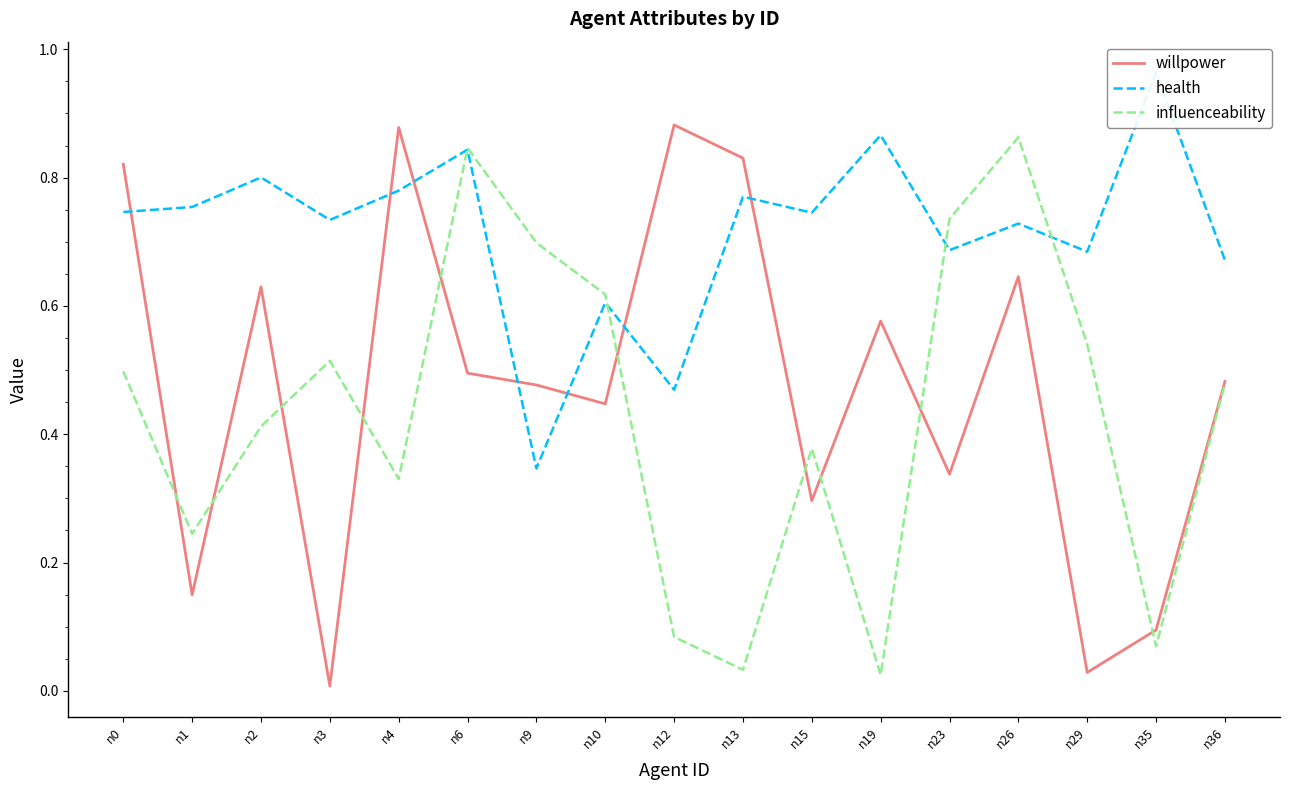

In willpower, how many points are lower than both neighbors (excluding endpoints)?

6